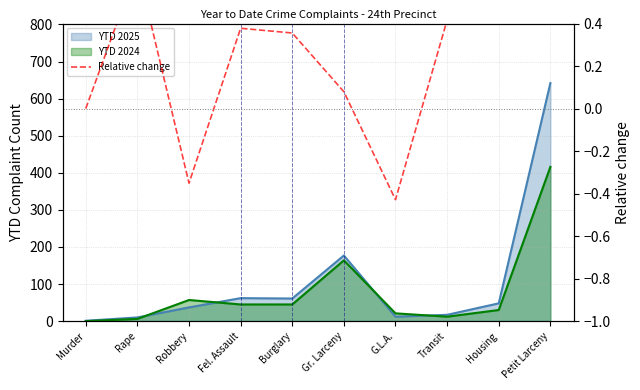

The value at Transit is 0.4. True or false?

True